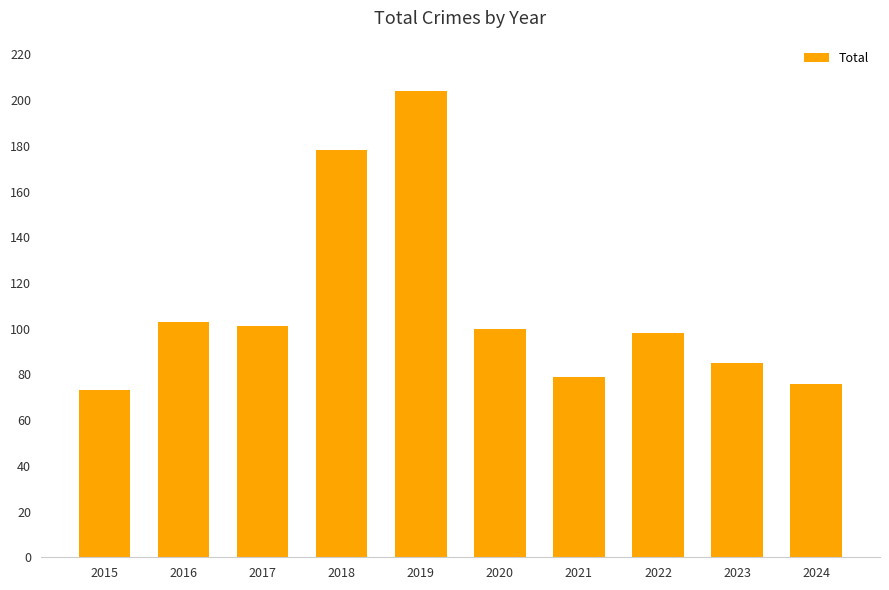

What is the difference between the second highest and second lowest values?

102